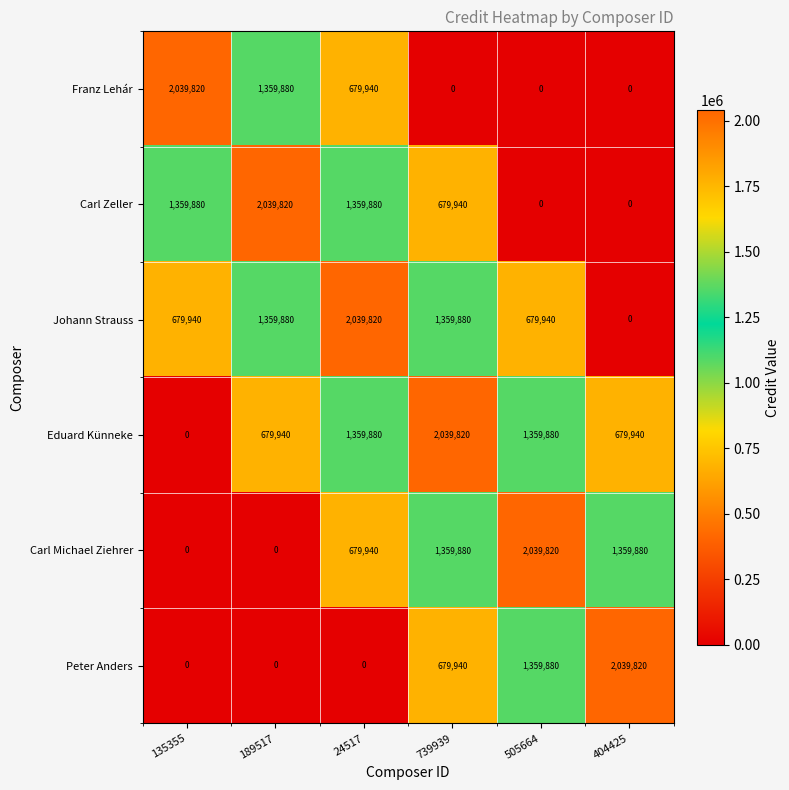

At how many categories does at least one series exceed 874194?

6